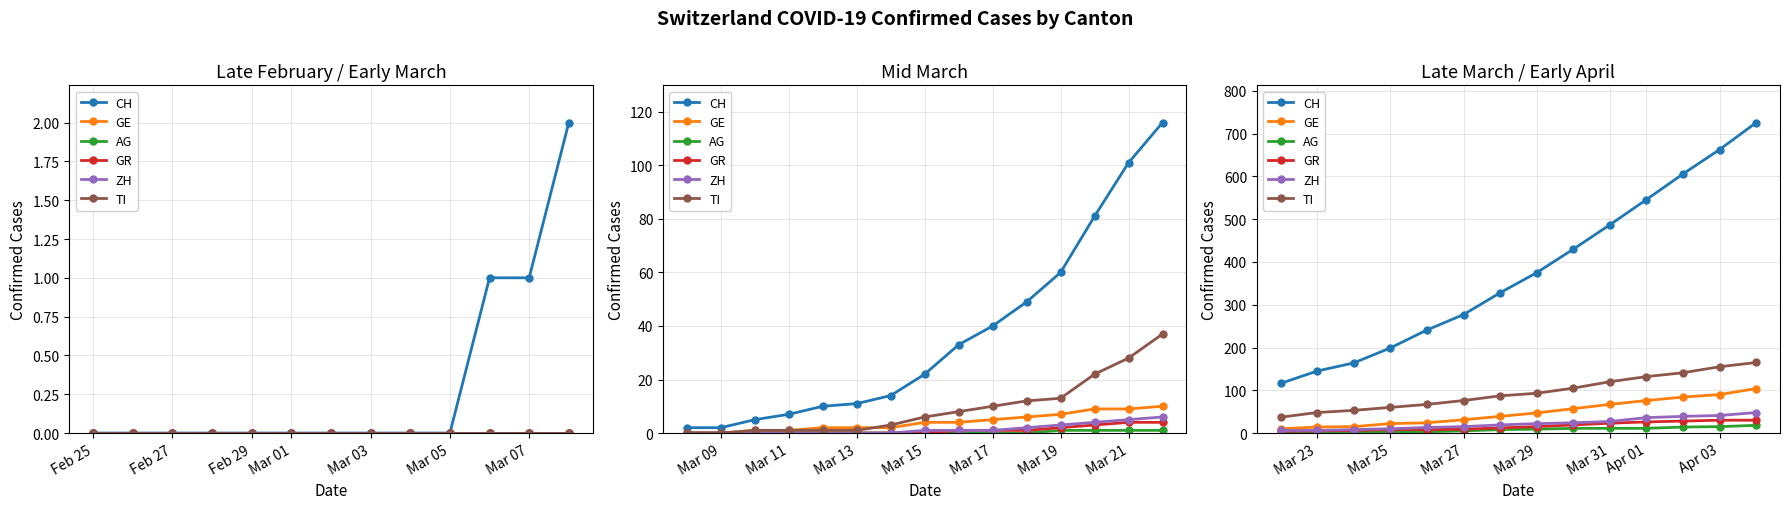

How many distinct data groups are displayed?

6